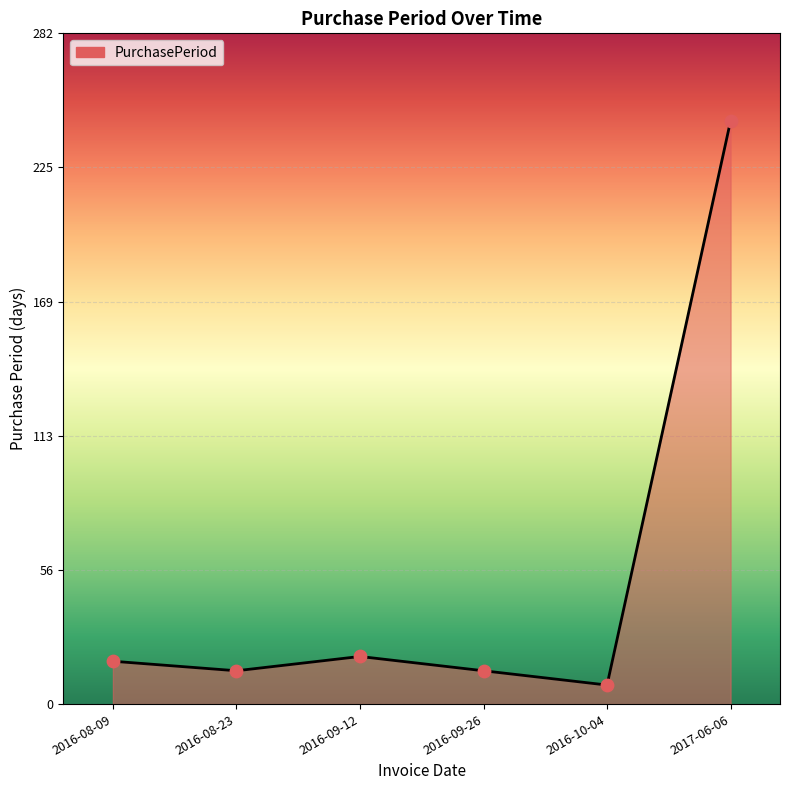

What is the change in value from 2016-10-04 to 2017-06-06?

+237